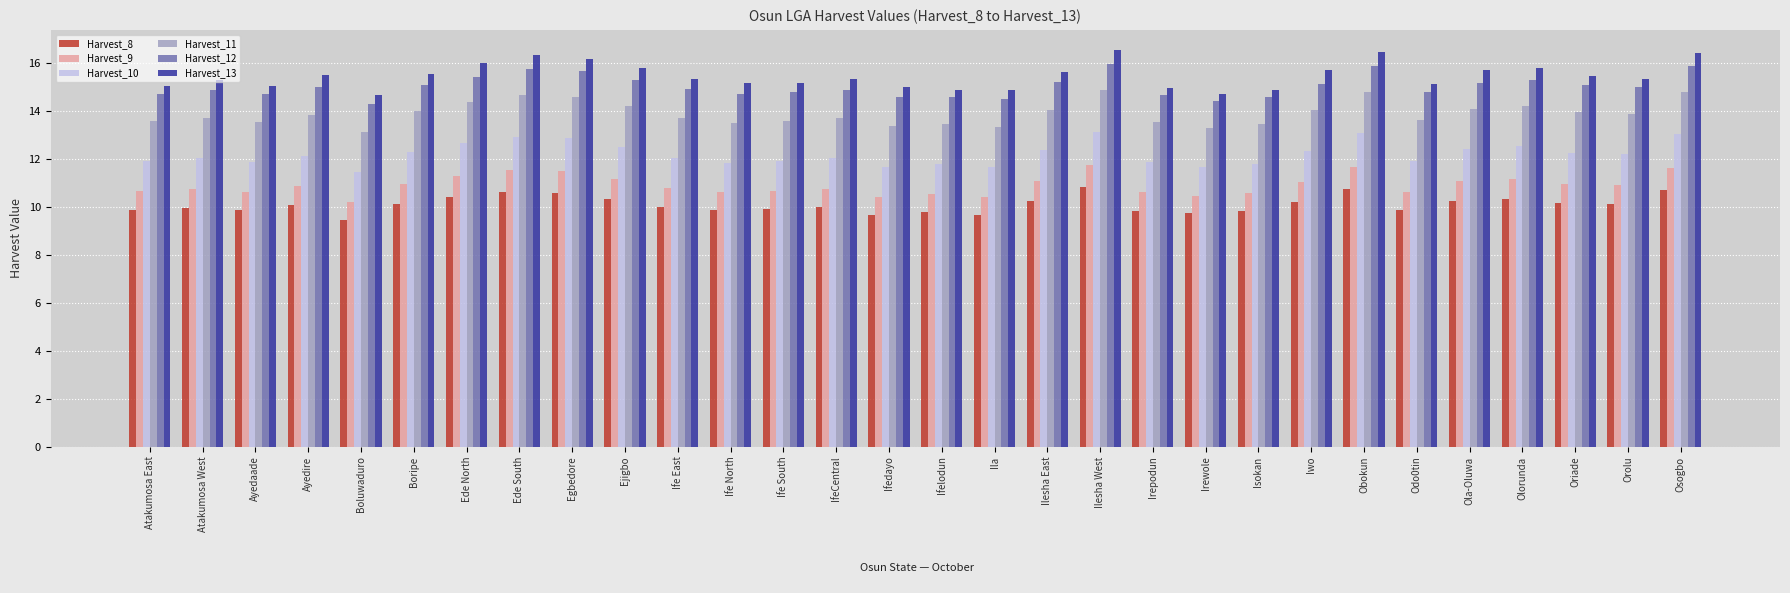

What is the value of the Harvest_10 bar at the 28th from the left?

12.2